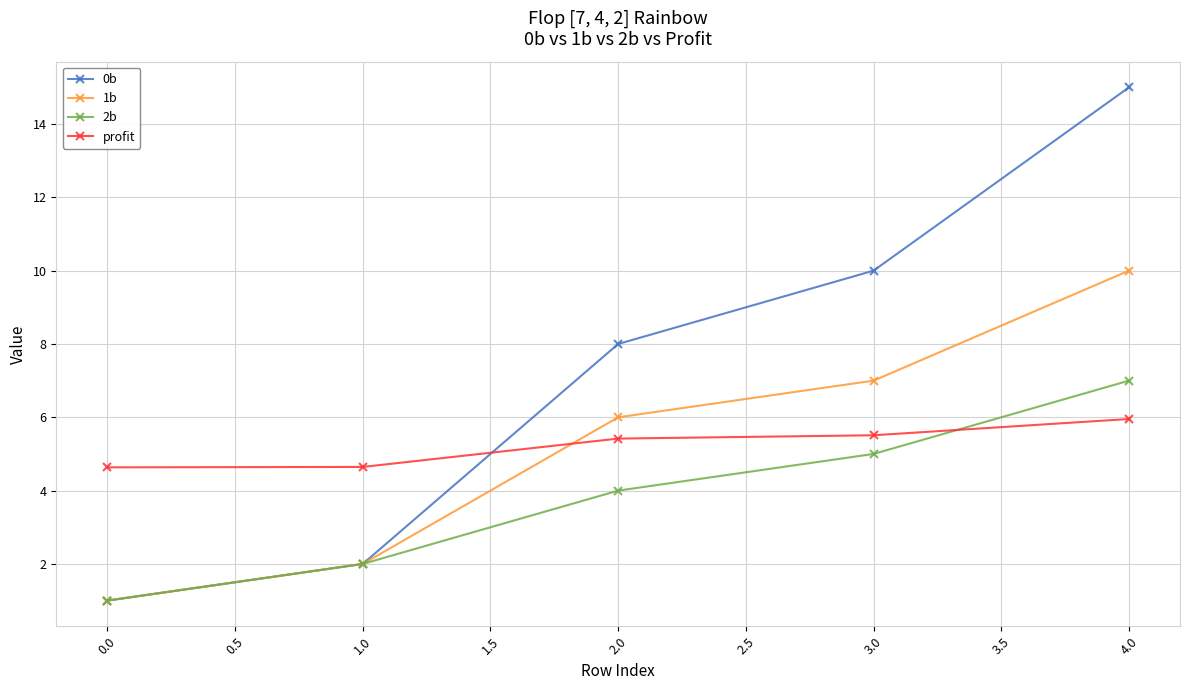

How many series are shown in this chart?

4